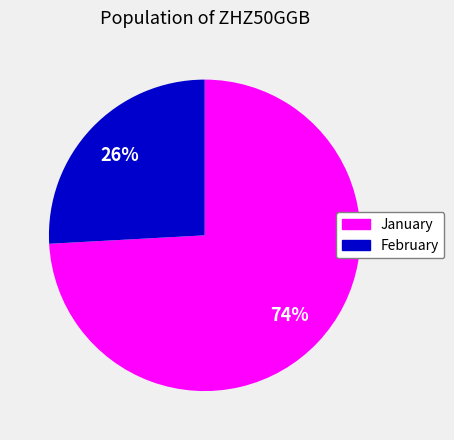

To the nearest percent, what is the average slice percentage?

50%